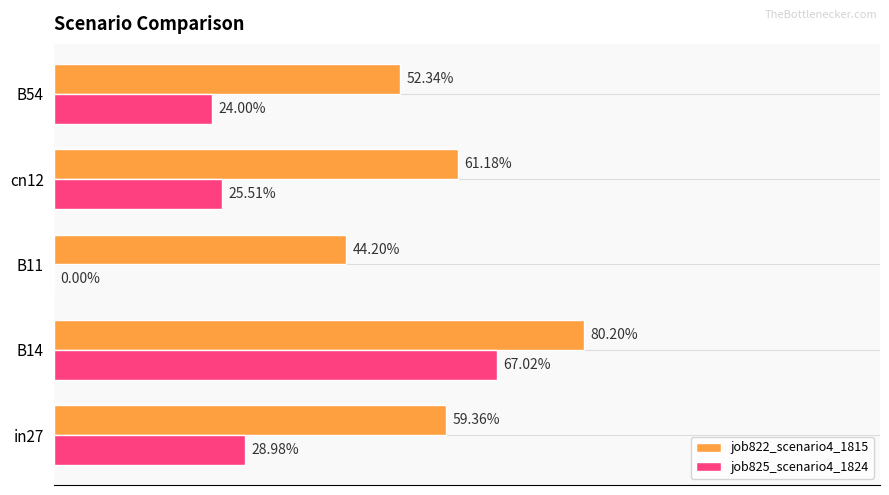

Rank the series by their maximum value, from highest to lowest.

job822_scenario4_1815, job825_scenario4_1824